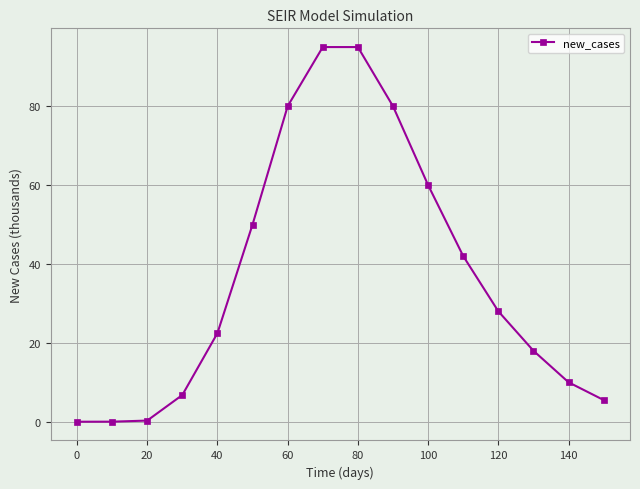

What is the greatest value displayed?

95.0